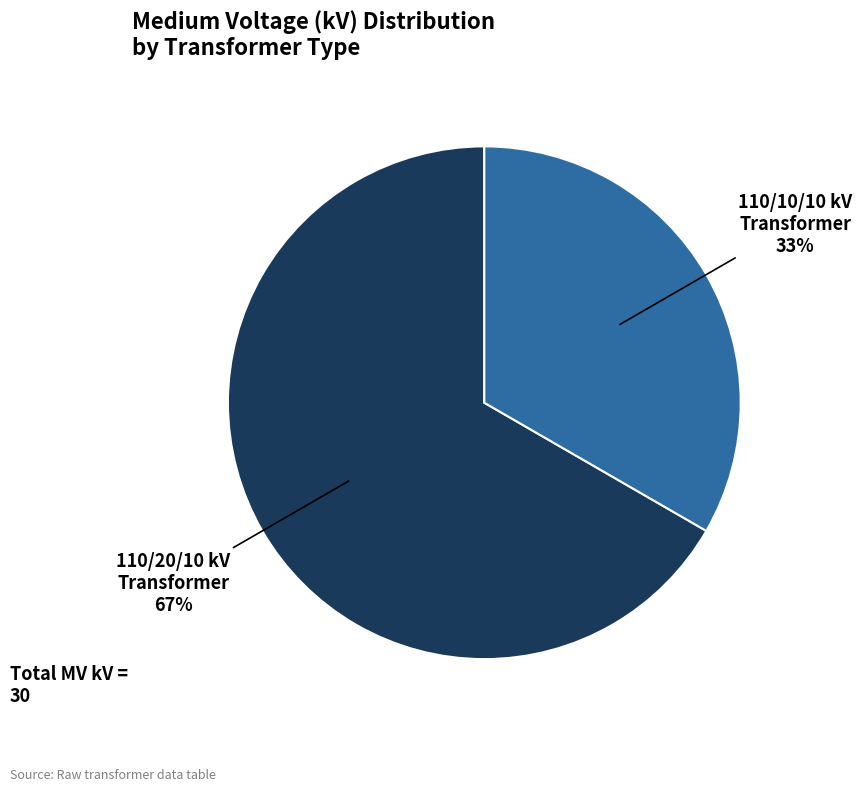

To the nearest percent, what is the average slice percentage?

50%